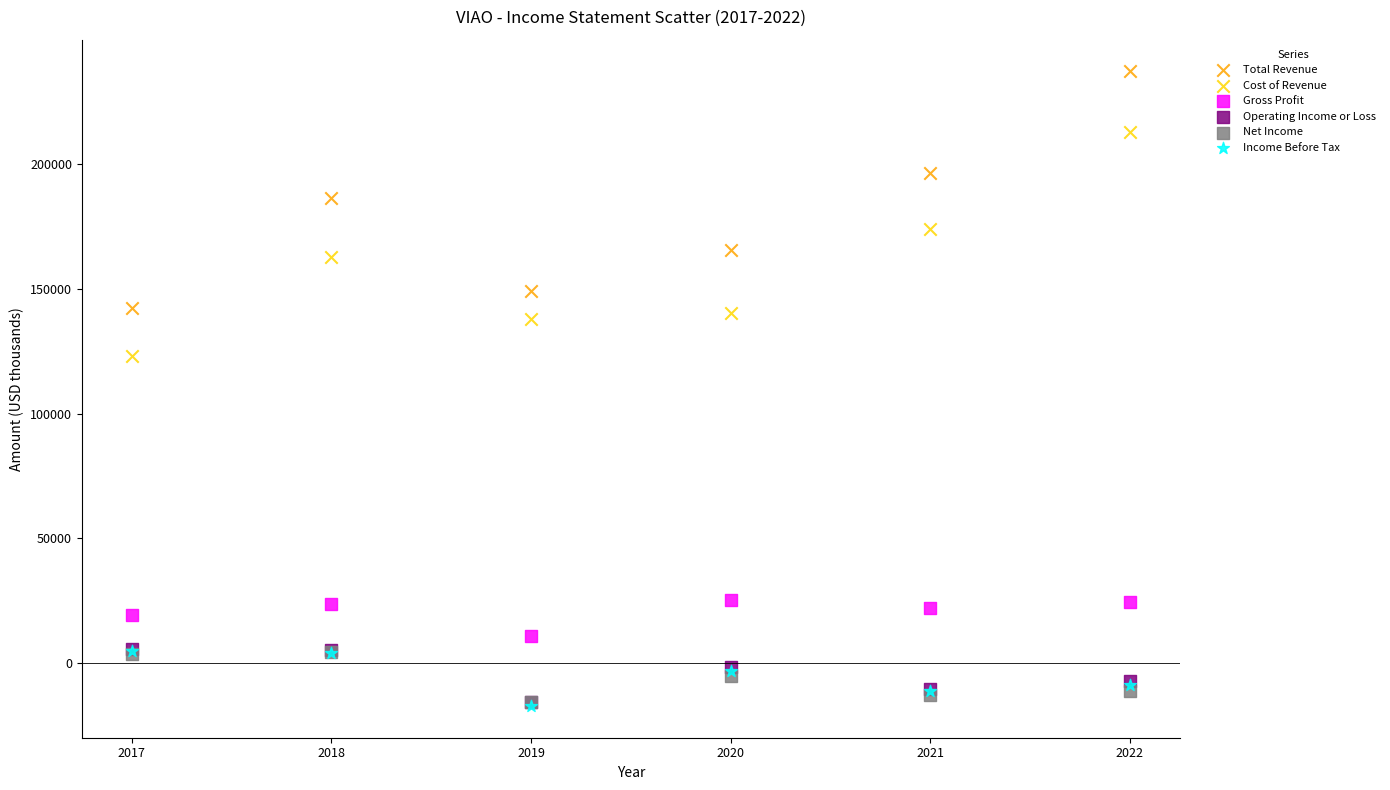

Which series has the largest Y range (max minus min)?

Total Revenue